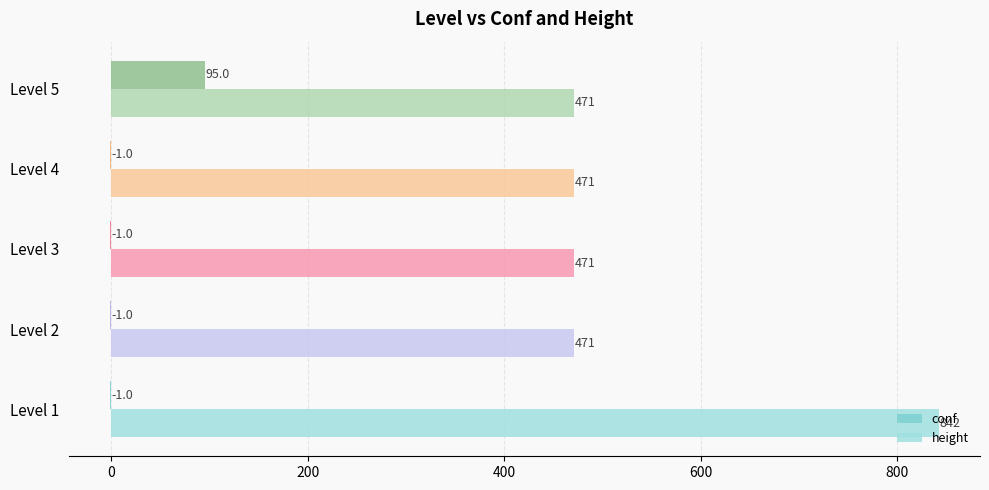

The value of conf at Level 5 is 146. True or false?

False